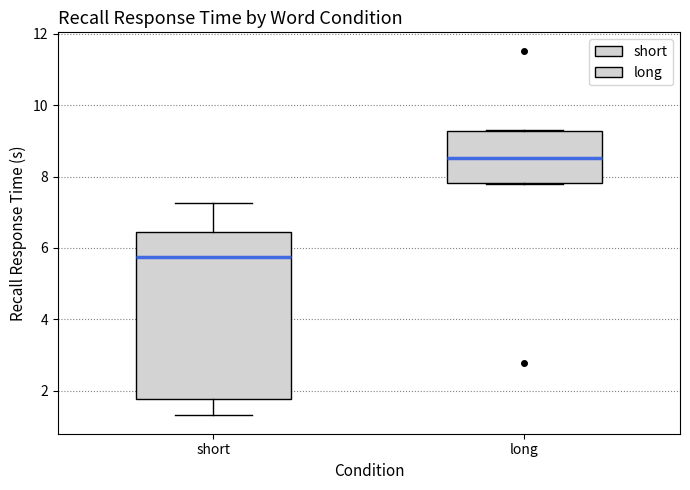

Which box has the highest median line?

long